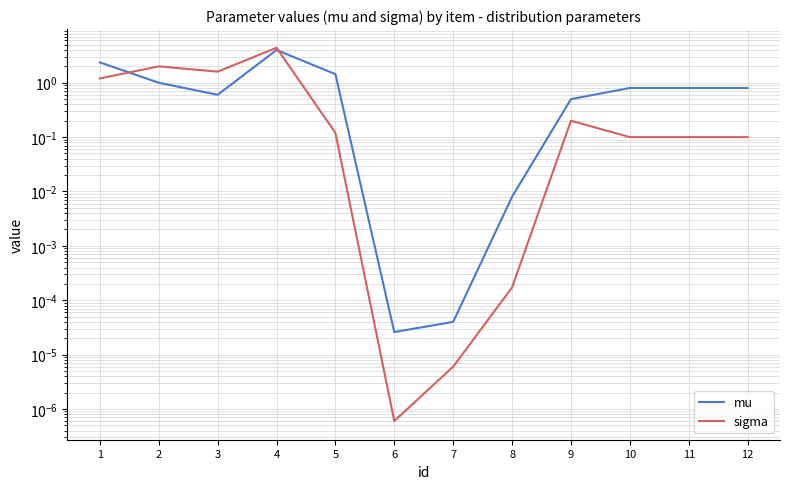

What is the total value across all series at 1?

3.6